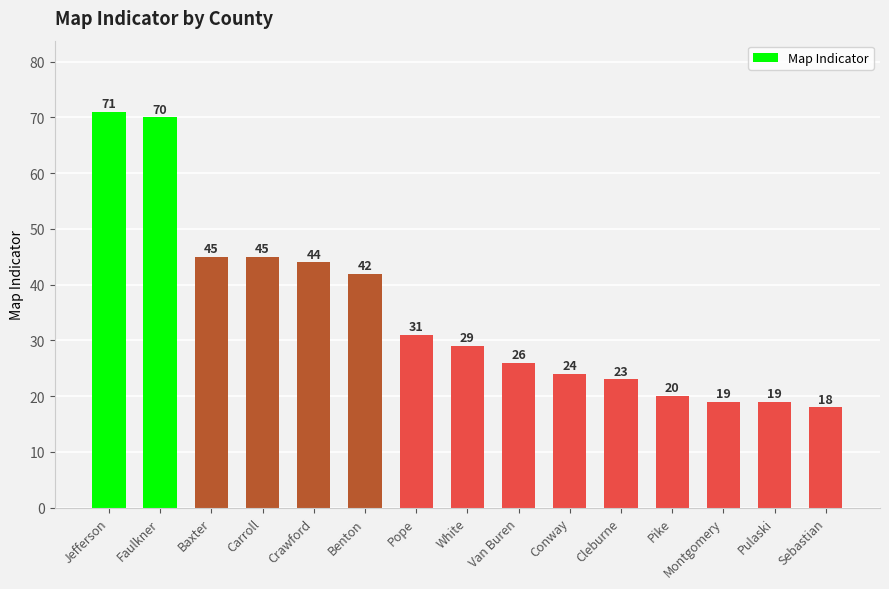

Reading left to right, transcribe all the data shown in this chart.

Jefferson=71	Faulkner=70	Baxter=45	Carroll=45	Crawford=44	Benton=42	Pope=31	White=29	Van Buren=26	Conway=24	Cleburne=23	Pike=20	Montgomery=19	Pulaski=19	Sebastian=18